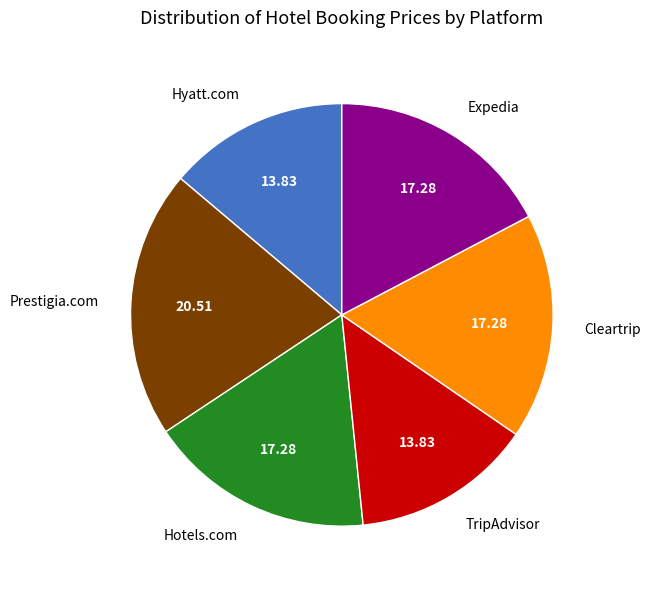

What is the largest slice in the pie chart?

Prestigia.com